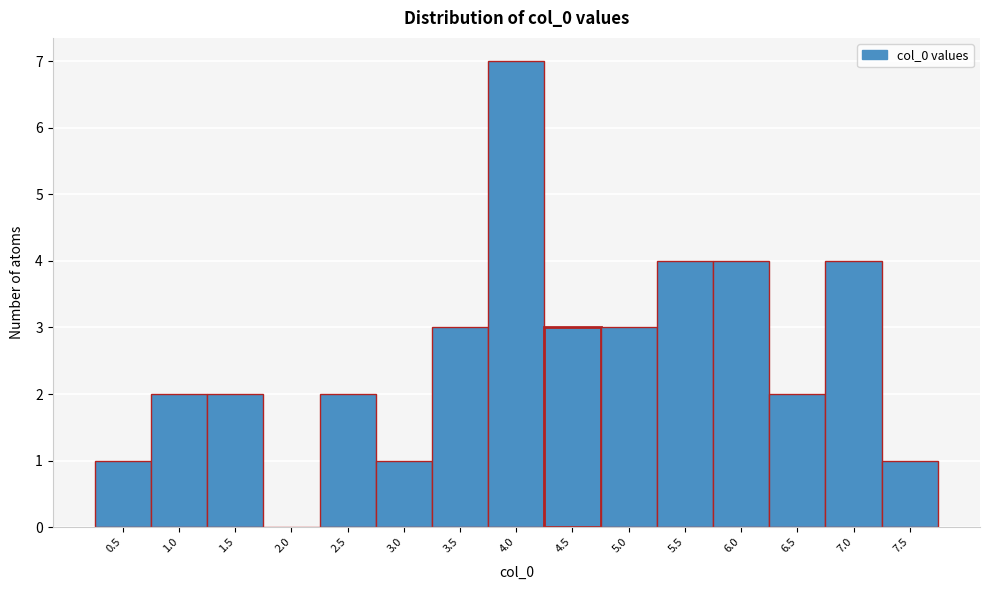

Reading right to left, what are all the values shown in this chart?

7.5=1	7.0=4	6.5=2	6.0=4	5.5=4	5.0=3	4.5=3	4.0=7	3.5=3	3.0=1	2.5=2	2.0=0	1.5=2	1.0=2	0.5=1